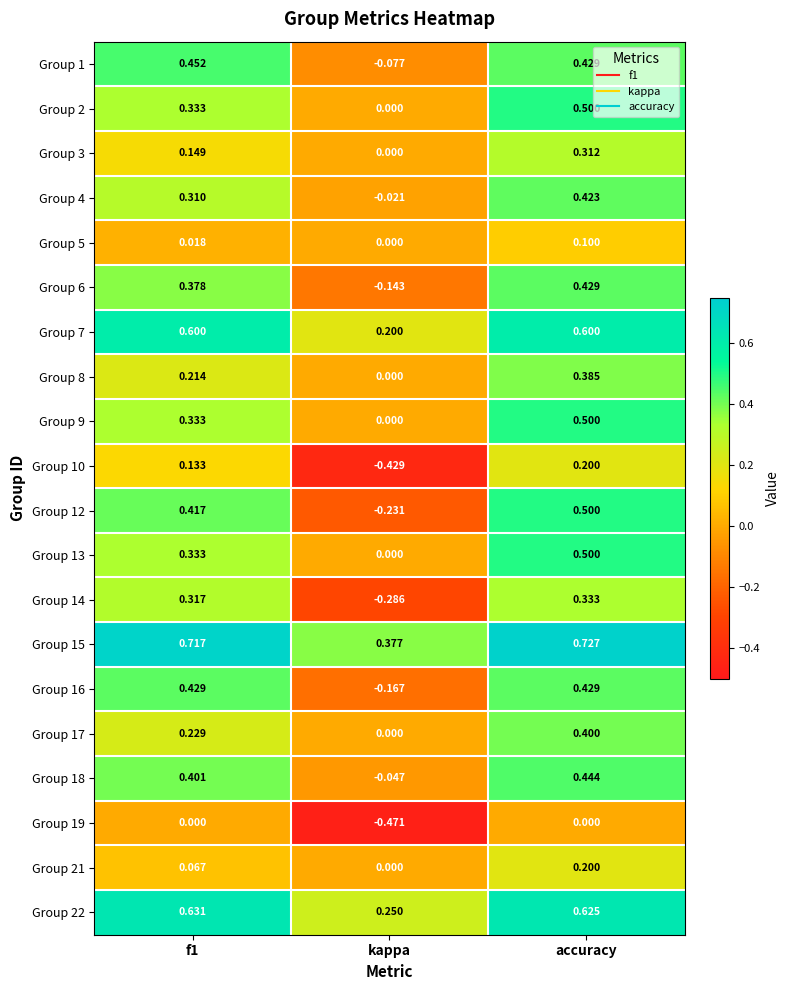

At how many categories does at least one series exceed 0?

3